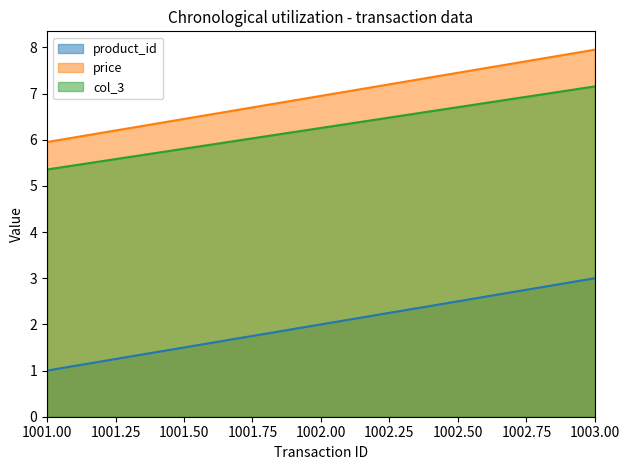

True or false: product_id has a value of 1.5 at 1003.00.

False